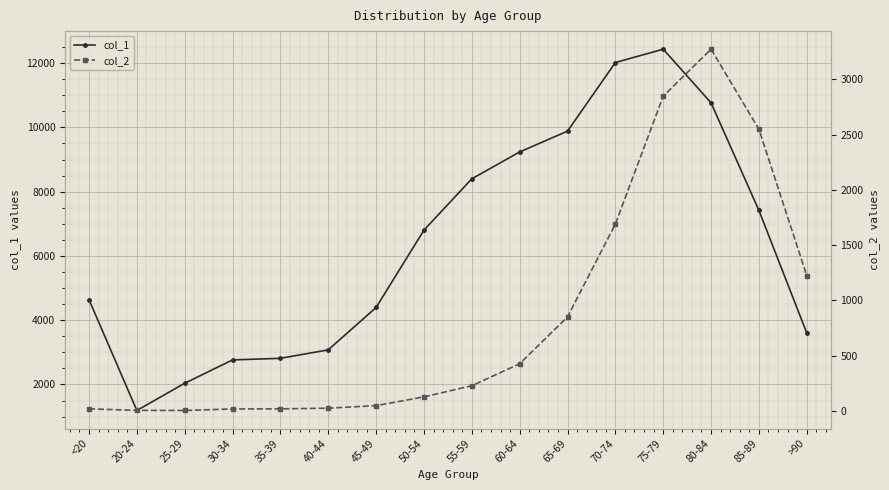

Rank the series by their average value, from lowest to highest.

col_2, col_1